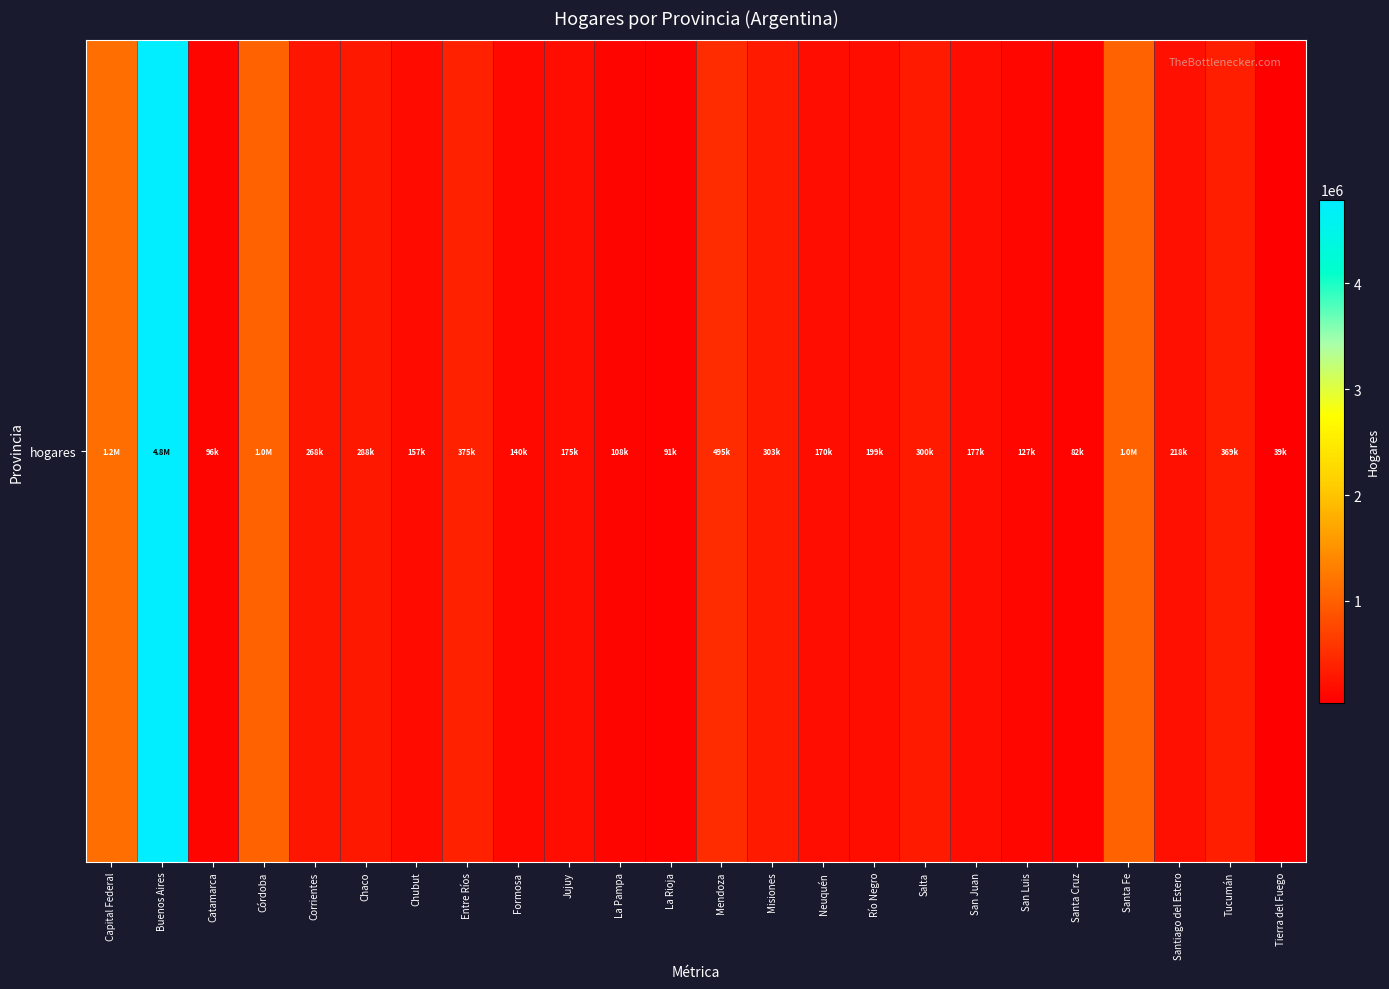

What is the difference between the maximum and minimum values?

4750528